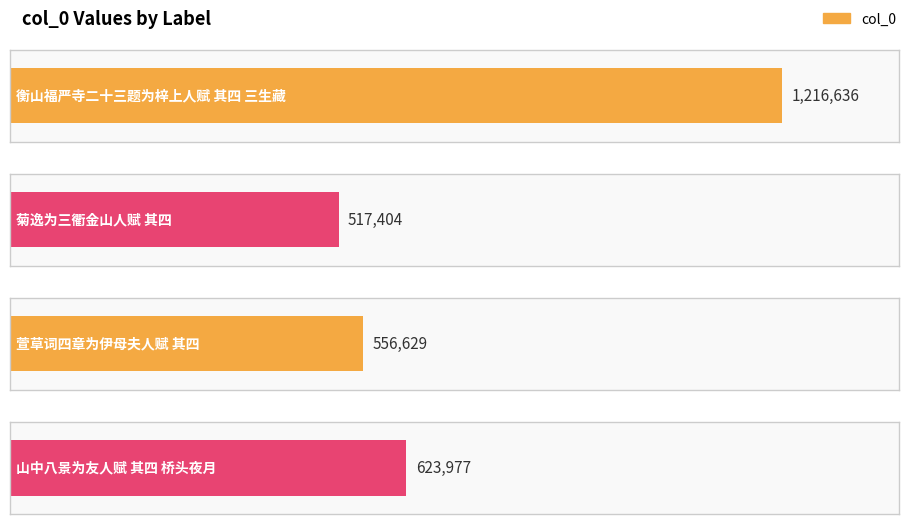

Reading left to right, what are all the values shown in this chart?

1216636	517404	556629	623977